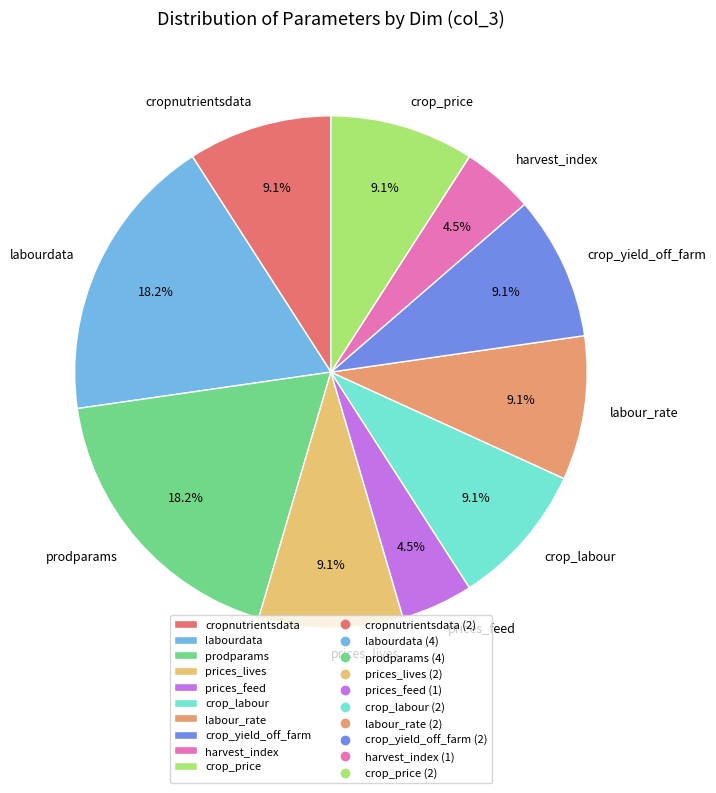

Which has a higher value, cropnutrientsdata or harvest_index?

cropnutrientsdata